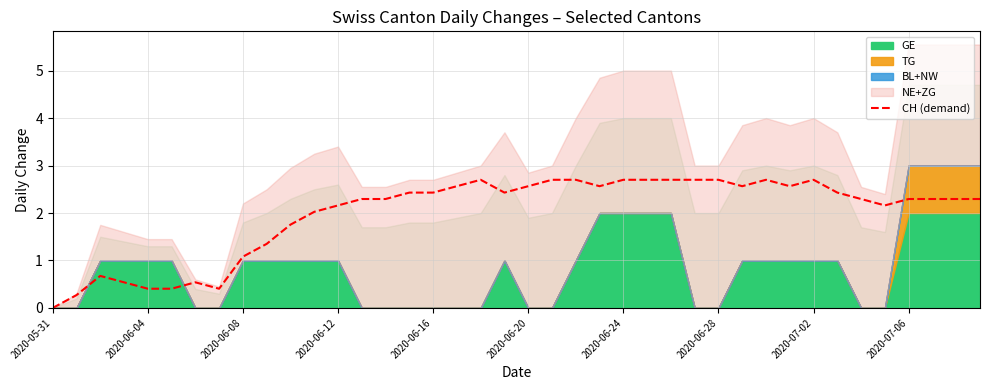

True or false: the data shows 0.4 at 10.

False